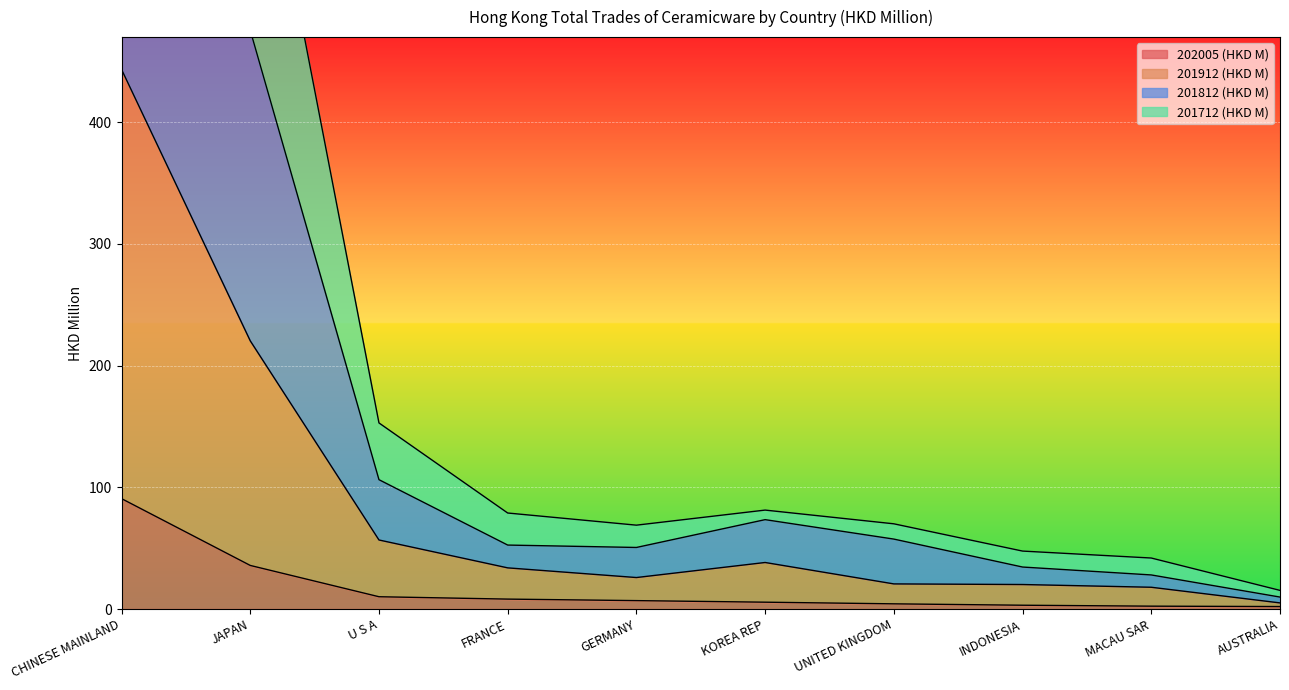

In 201712 (HKD M), how many points are lower than both neighbors (excluding endpoints)?

1